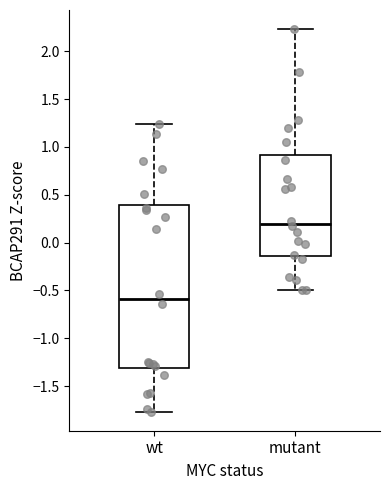

Reading left to right, transcribe this box plot: for each box, give where its median line is, the range the box spans, and where its two whiskers end, as read against the y-axis. The values are not printed on the chart, so give them approximately, as read against the axis.

wt: median -0.60, box -1.30 to 0.40, whiskers -1.75 to 1.25
mutant: median 0.20, box -0.15 to 0.90, whiskers -0.50 to 2.25